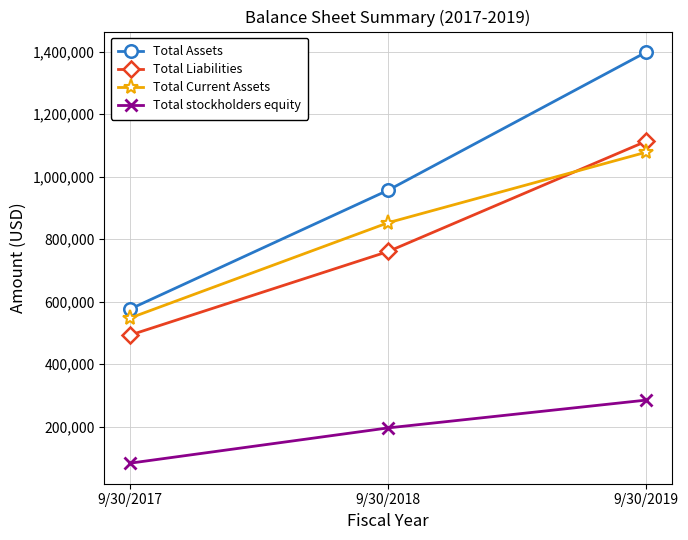

True or false: Total Liabilities has a value of 1350654 at 9/30/2018.

False